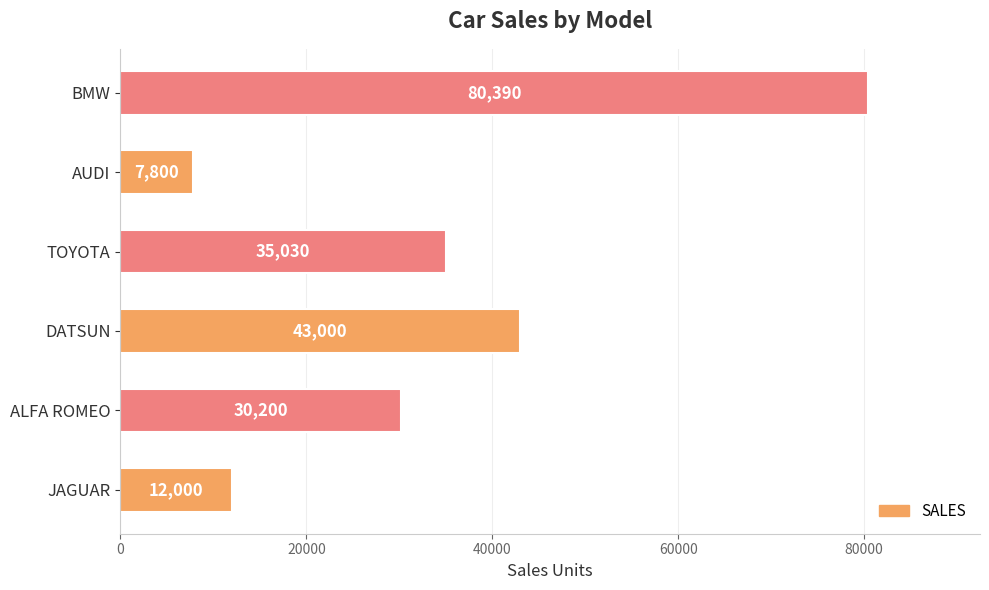

Are the bars grouped side by side (vs. stacked)?

No